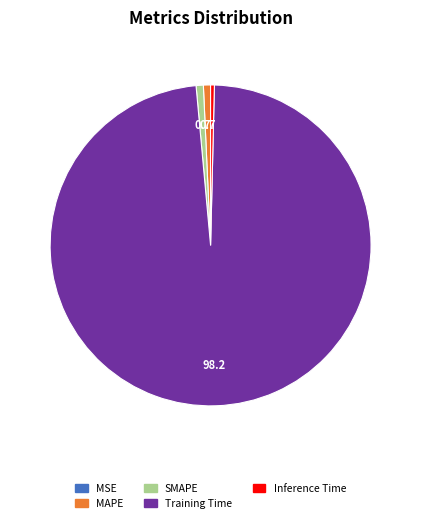

Is MAPE the majority of the pie?

No